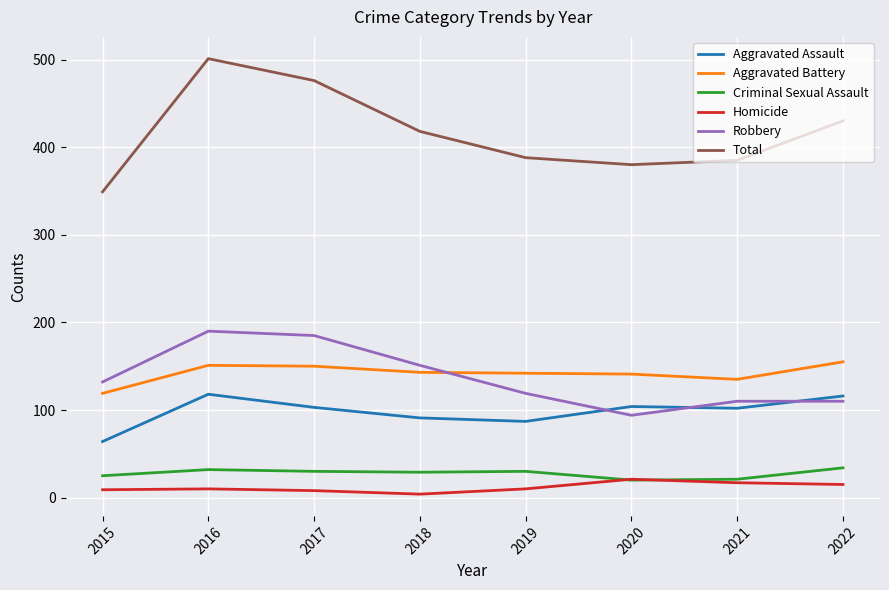

Is this an area chart (filled region under the line)?

No